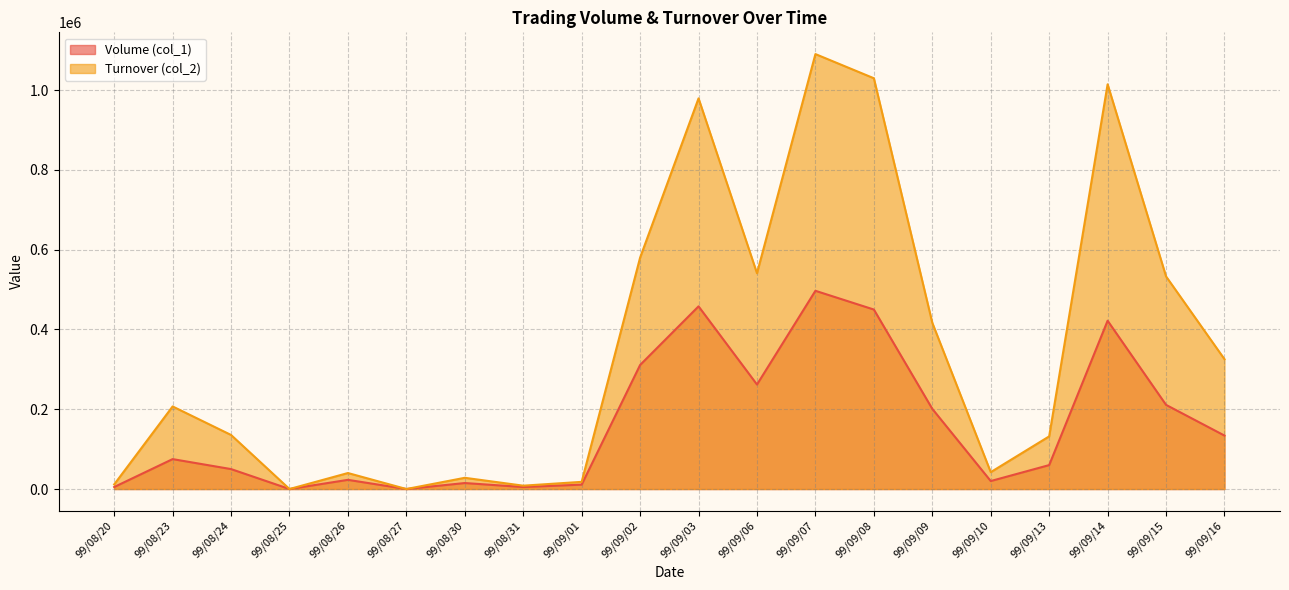

What is the approximate value of Turnover (col_2) at 99/08/31?

8400